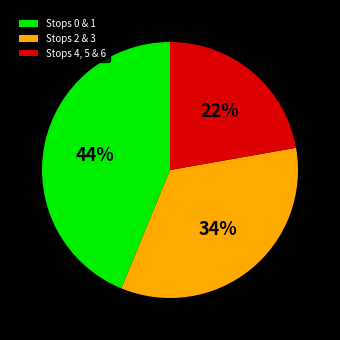

Is the sum of Stops 4, 5 & 6 and Stops 2 & 3 greater than half?

Yes